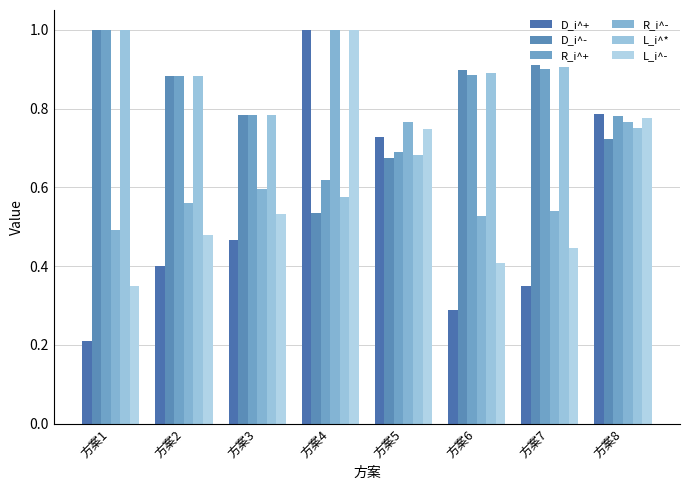

What is the sum of all L_i^* values?

6.5